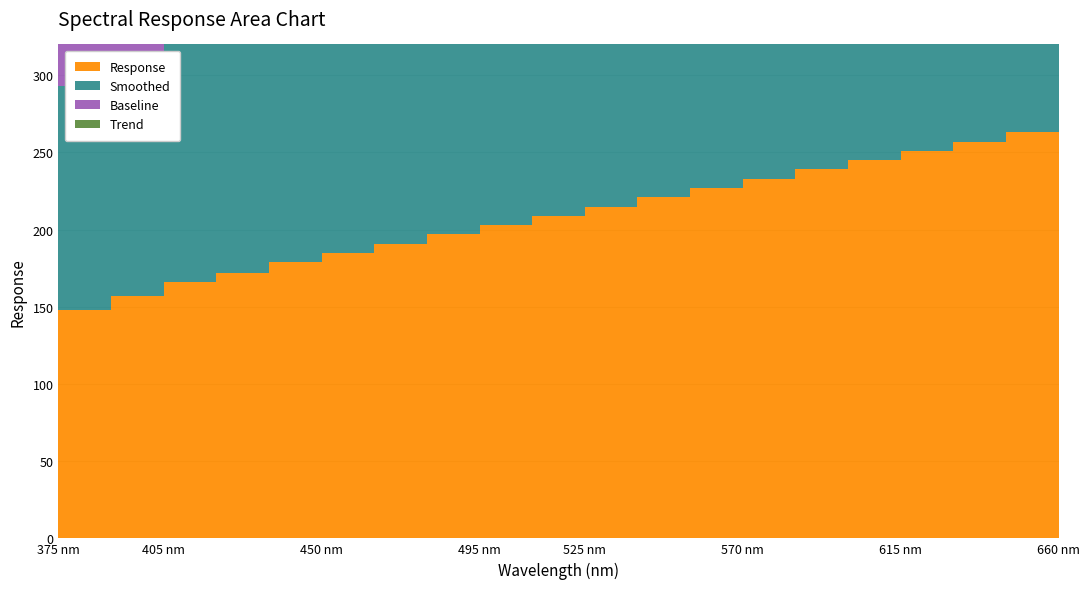

Reading left to right, transcribe all the data shown in this chart.

Response: 148	157	166	172	179	185	191	197	203	209	215	221	227	233	239	245	251	257	263	269
Smoothed: 145	154	163	169	176	182	188	194	200	206	212	218	224	230	236	242	248	254	260	266
Baseline: 140	148	156	162	168	174	180	186	192	198	204	210	216	222	228	234	240	246	252	258
Trend: 138	144	150	156	162	168	174	180	186	192	198	204	210	216	222	228	234	240	246	252